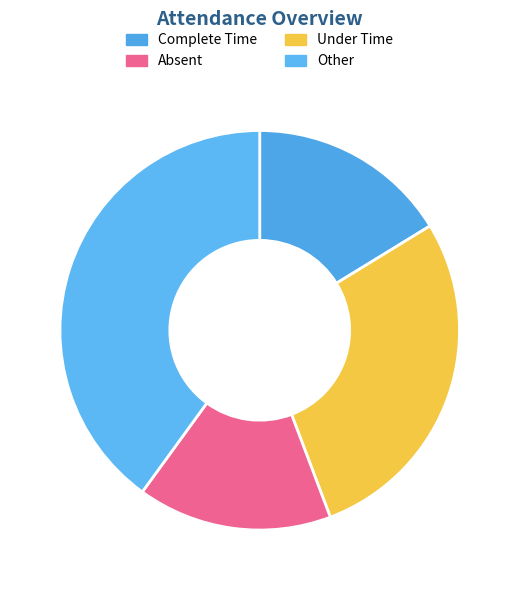

Rank the categories by value from highest to lowest.

4, 2, 1, 3